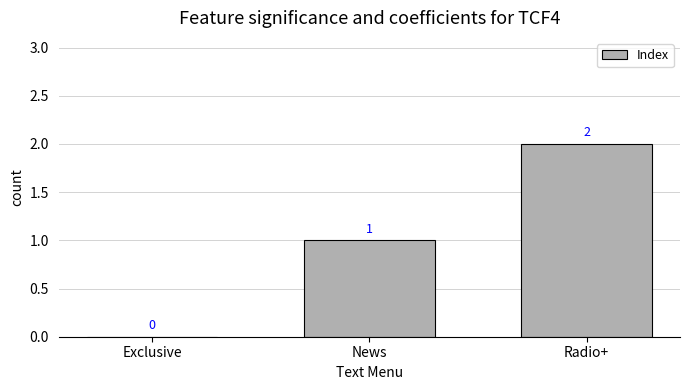

Between Exclusive and Radio+, which is larger?

Radio+